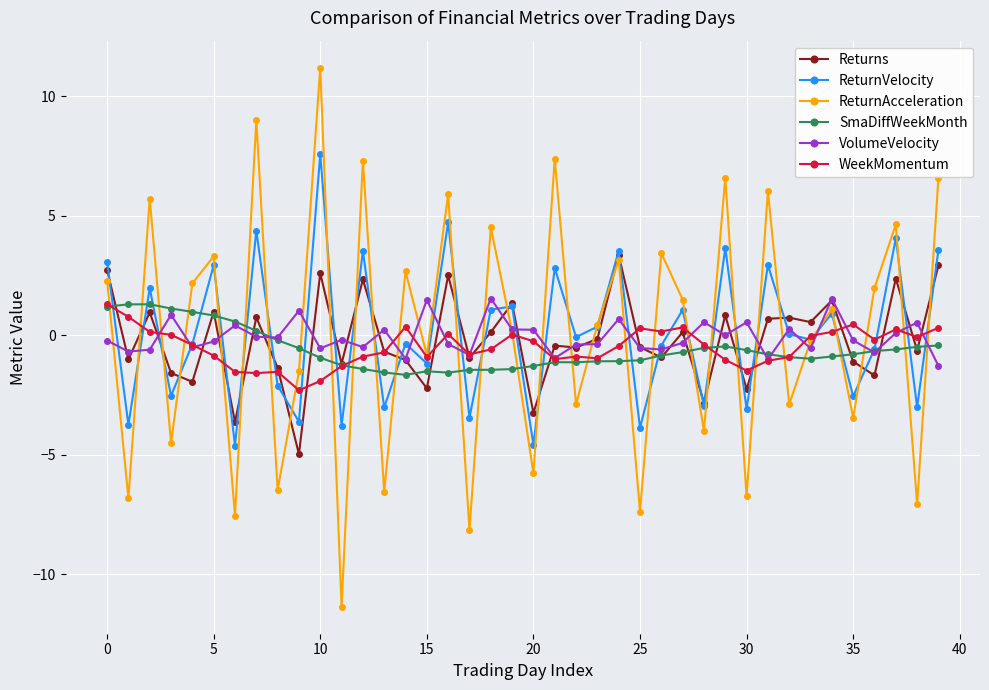

What is the greatest value displayed?

11.2